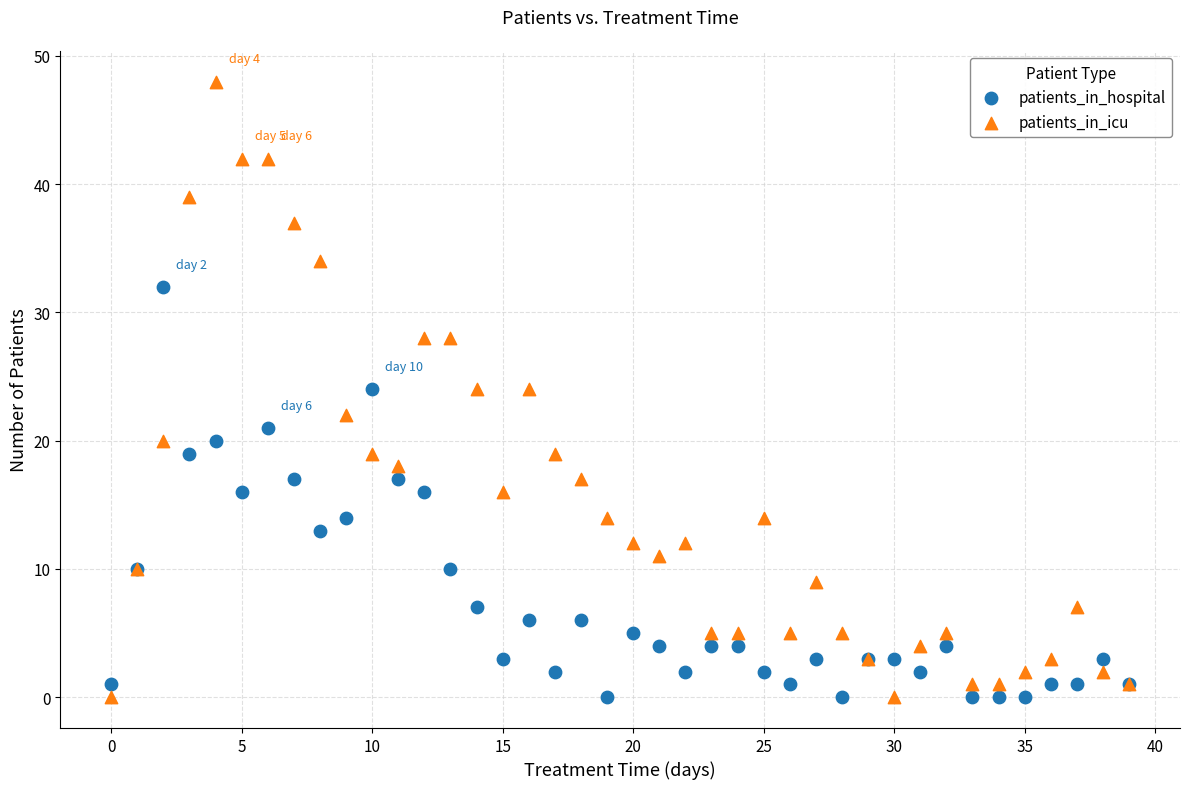

Which series contains the highest Y value?

patients_in_icu